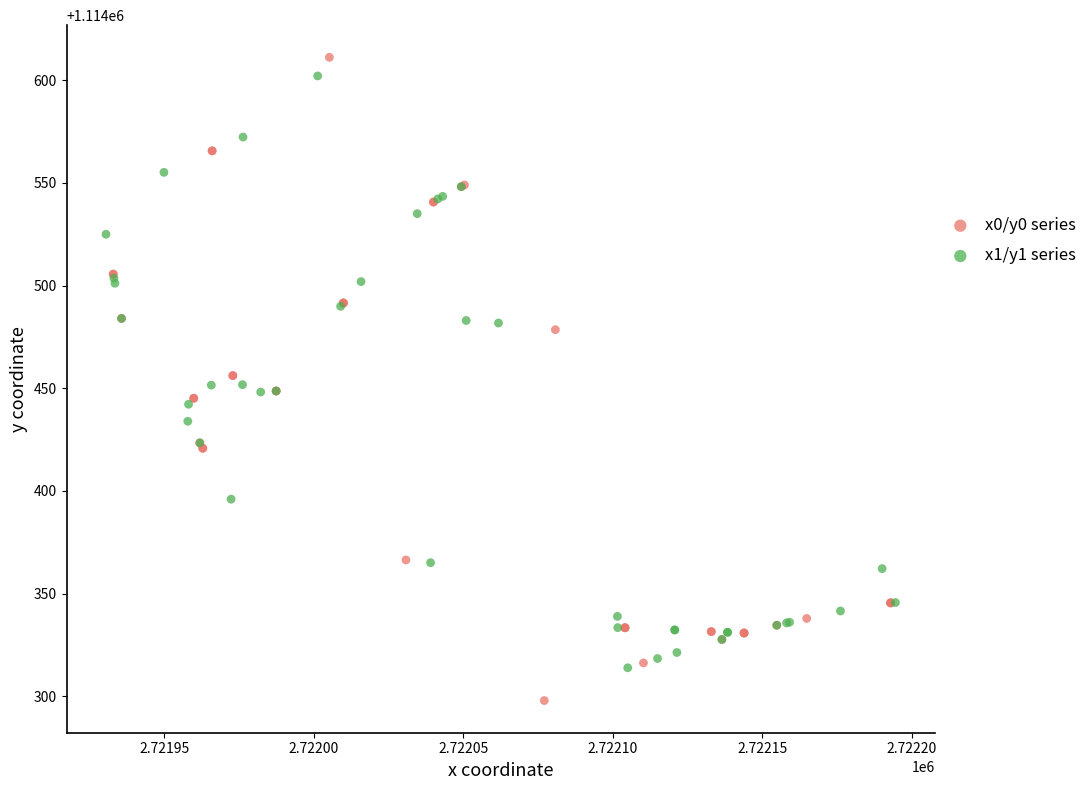

Which series has the widest spread of Y values?

x0/y0 series